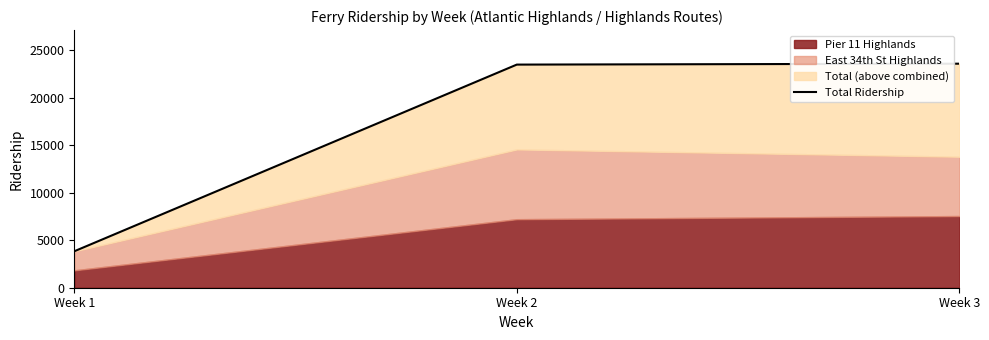

At which label does the data first exceed 23491?

Week 3